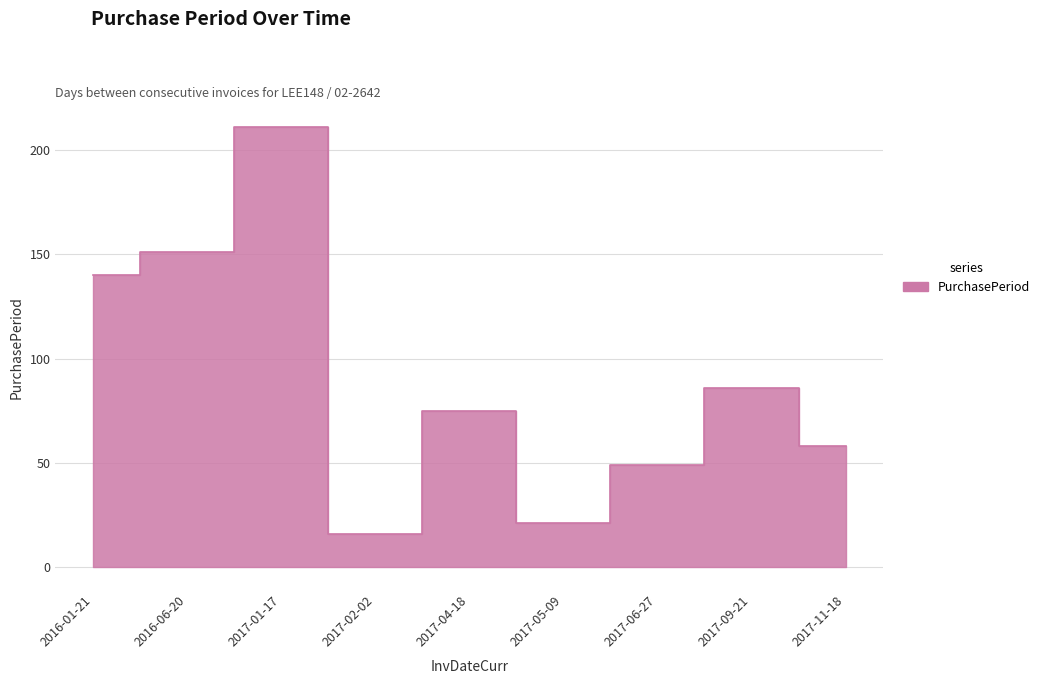

Reading left to right, extract all data points from this chart.

2016-01-21=140	2016-06-20=151	2017-01-17=211	2017-02-02=16	2017-04-18=75	2017-05-09=21	2017-06-27=49	2017-09-21=86	2017-11-18=58